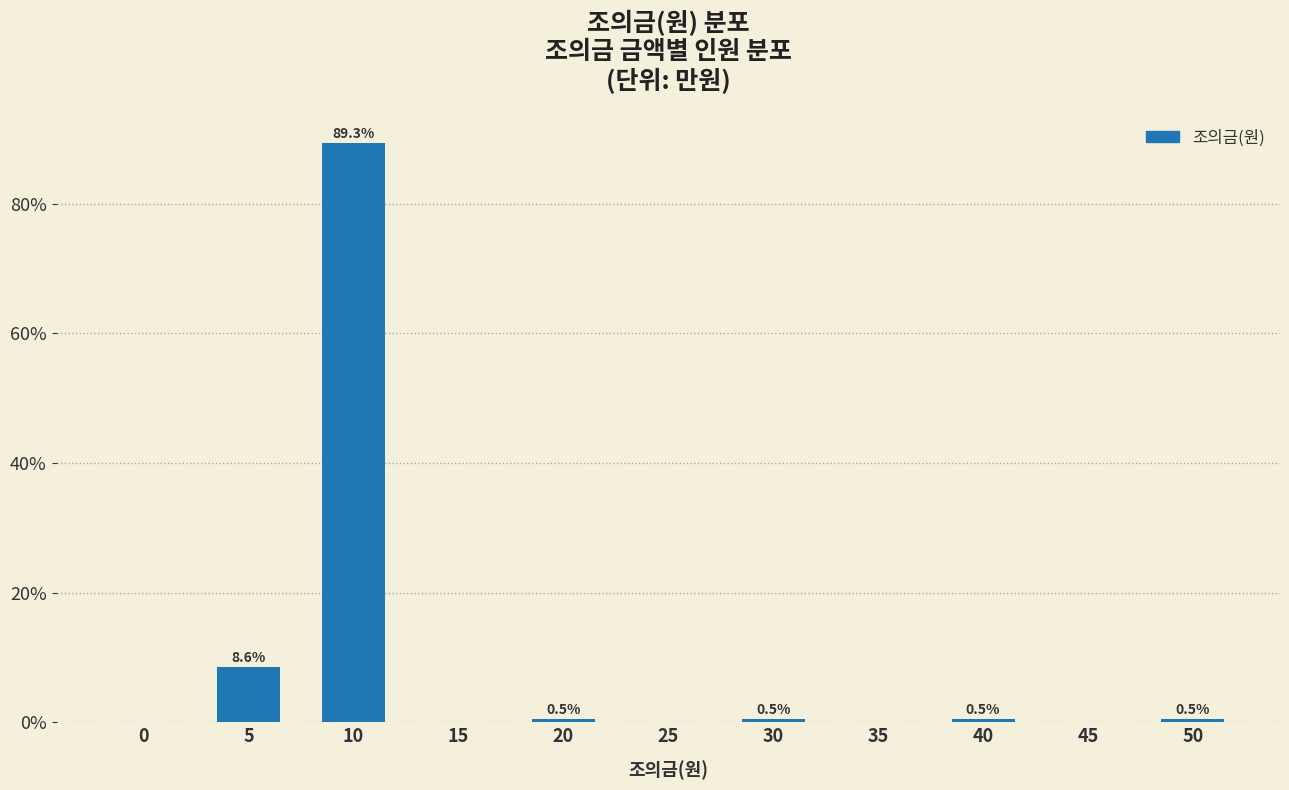

Reading right to left, what are all the values shown in this chart?

50=0.5	45=0.0	40=0.5	35=0.0	30=0.5	25=0.0	20=0.5	15=0.0	10=89.3	5=8.6	0=0.0